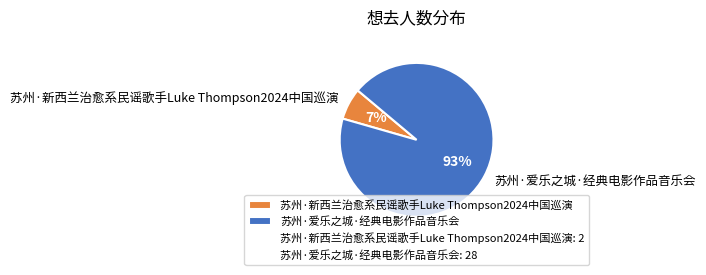

Which category has the biggest portion of the pie?

苏州·爱乐之城·经典电影作品音乐会